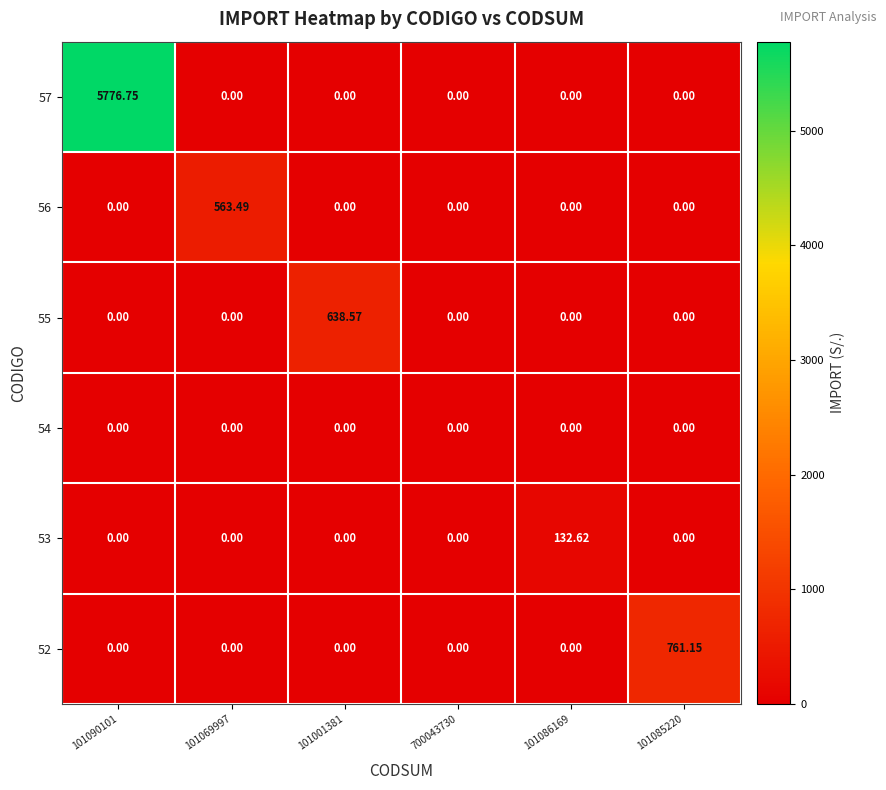

Reading left to right, transcribe all the data shown in this chart.

57: 101090101=5776.8	101069997=0.0	101001381=0.0	700043730=0.0	101086169=0.0	101085220=0.0
56: 101090101=0.0	101069997=563.5	101001381=0.0	700043730=0.0	101086169=0.0	101085220=0.0
55: 101090101=0.0	101069997=0.0	101001381=638.6	700043730=0.0	101086169=0.0	101085220=0.0
54: 101090101=0.0	101069997=0.0	101001381=0.0	700043730=0.0	101086169=0.0	101085220=0.0
53: 101090101=0.0	101069997=0.0	101001381=0.0	700043730=0.0	101086169=132.6	101085220=0.0
52: 101090101=0.0	101069997=0.0	101001381=0.0	700043730=0.0	101086169=0.0	101085220=761.1